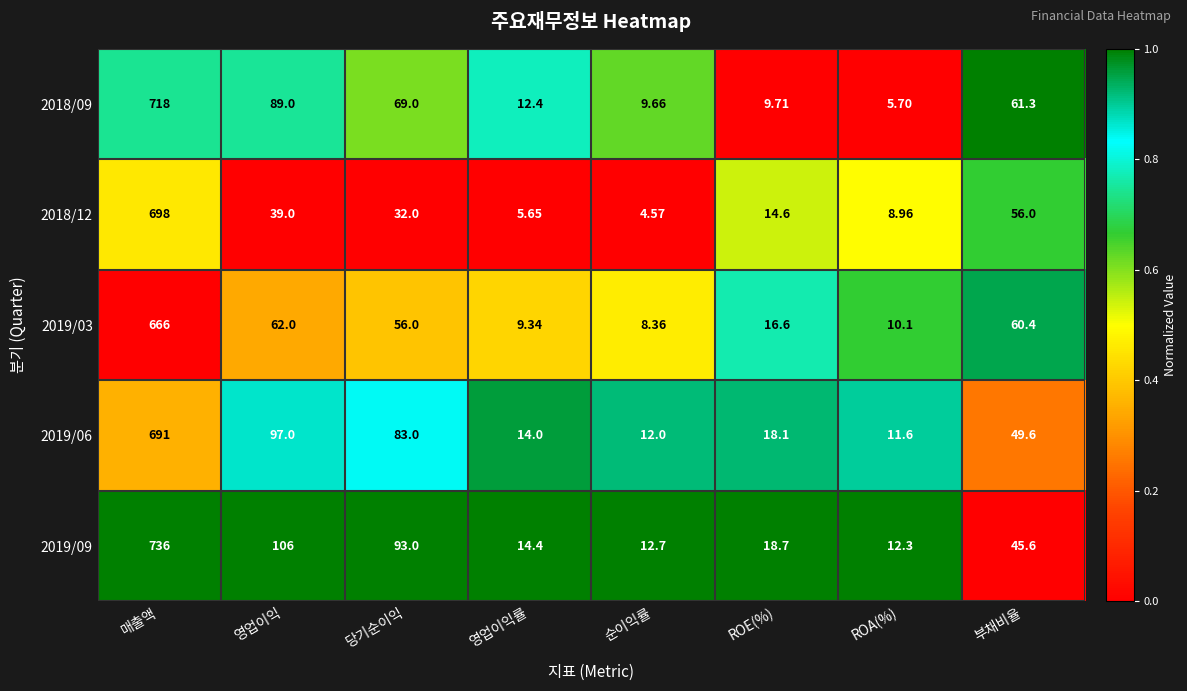

List the labels in order of 2019/03 value, largest first.

매출액, 영업이익, 부채비율, 당기순이익, ROE(%), ROA(%), 영업이익률, 순이익률